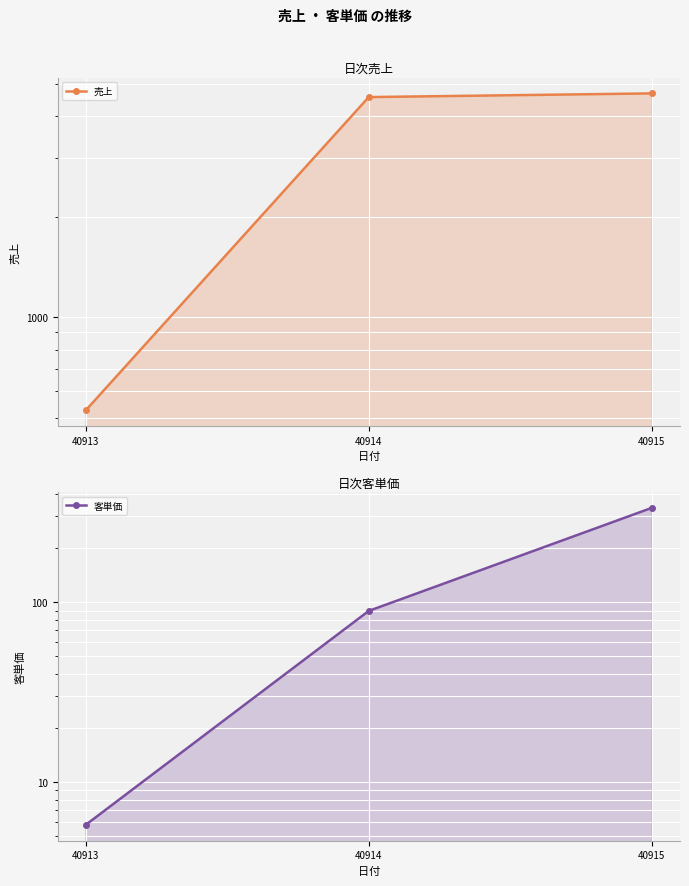

Between 40913 and 40915, which is larger?

40915